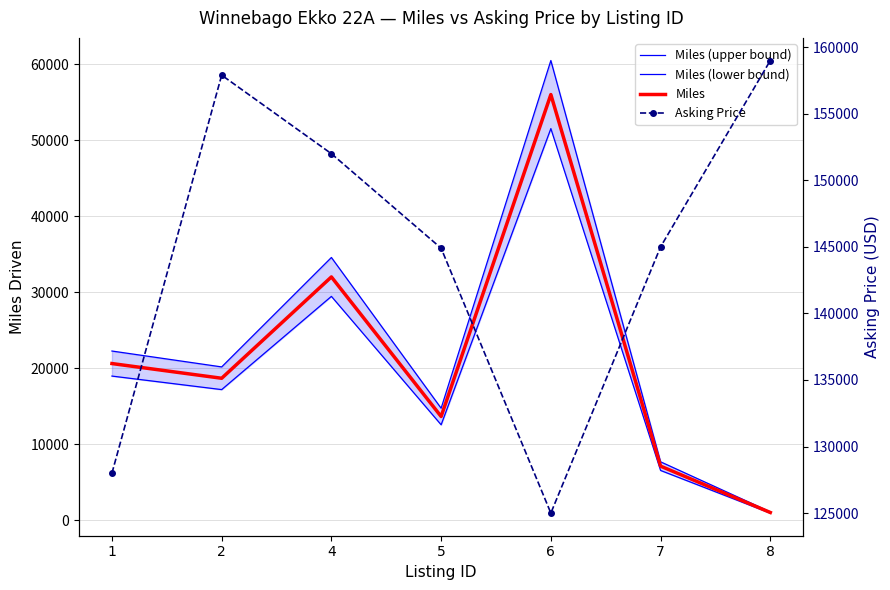

True or false: Miles and Asking Price intersect in this chart.

False